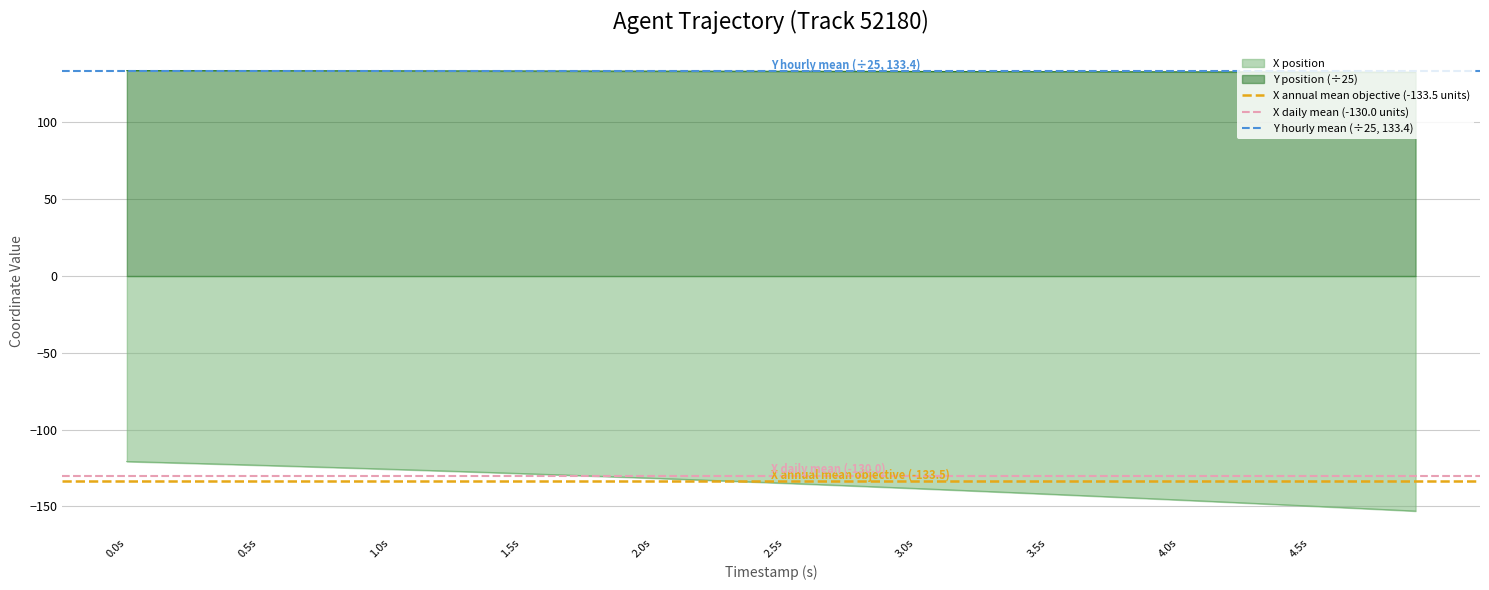

What is the minimum value for Y position (÷25)?

132.7